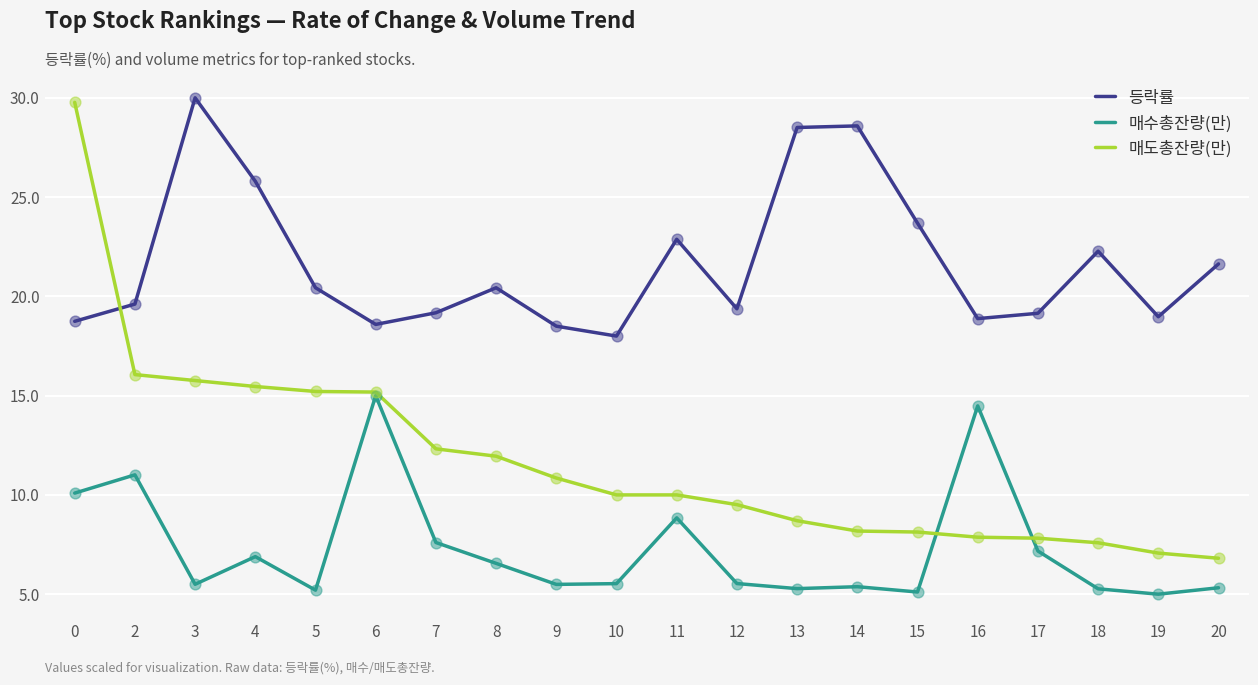

What is the total value across all series at 8?

38.9